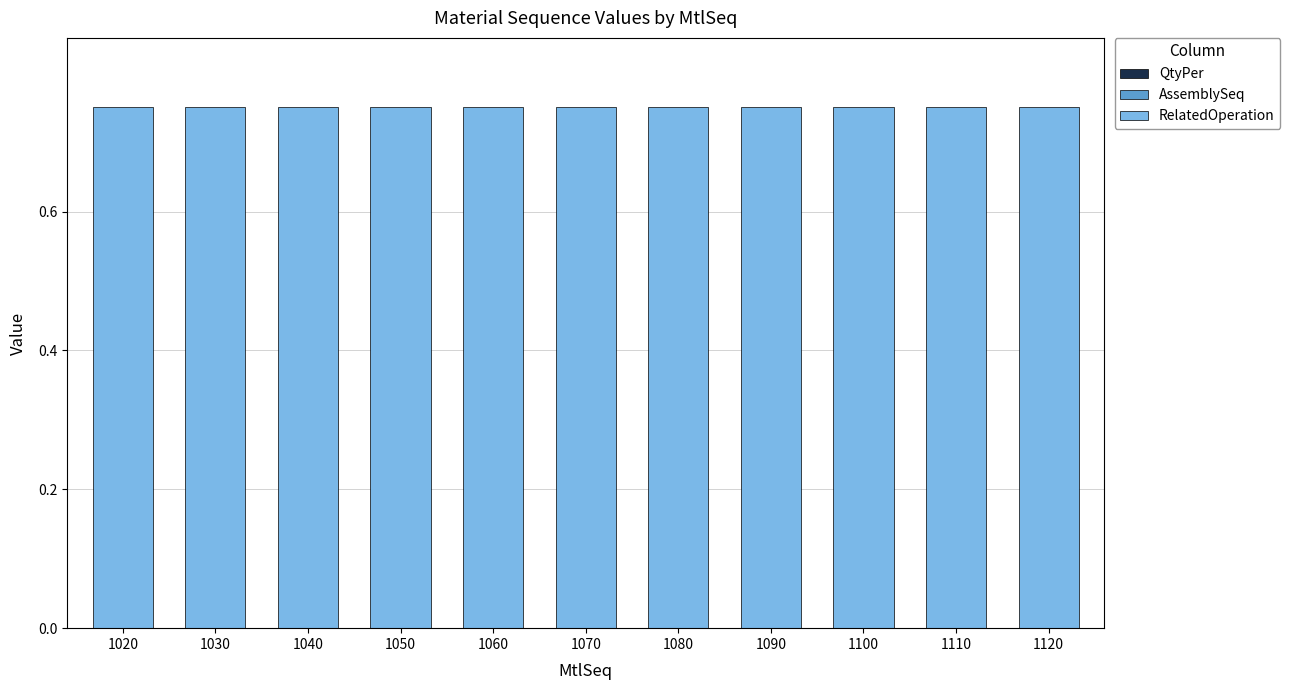

Which series changed the most between 1110 and 1120?

QtyPer